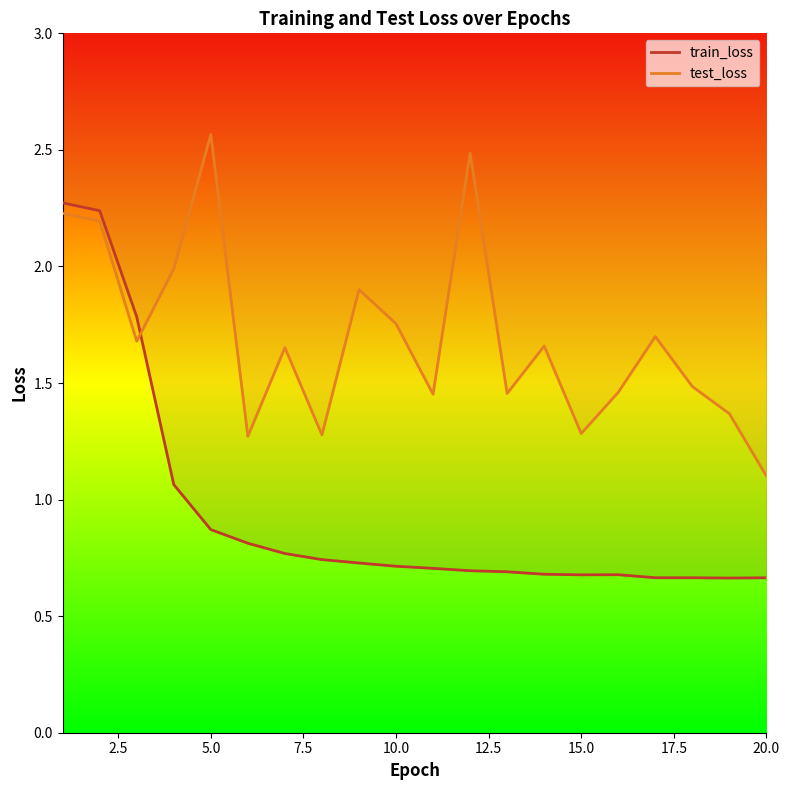

What is the average value of the test_loss series?

1.7